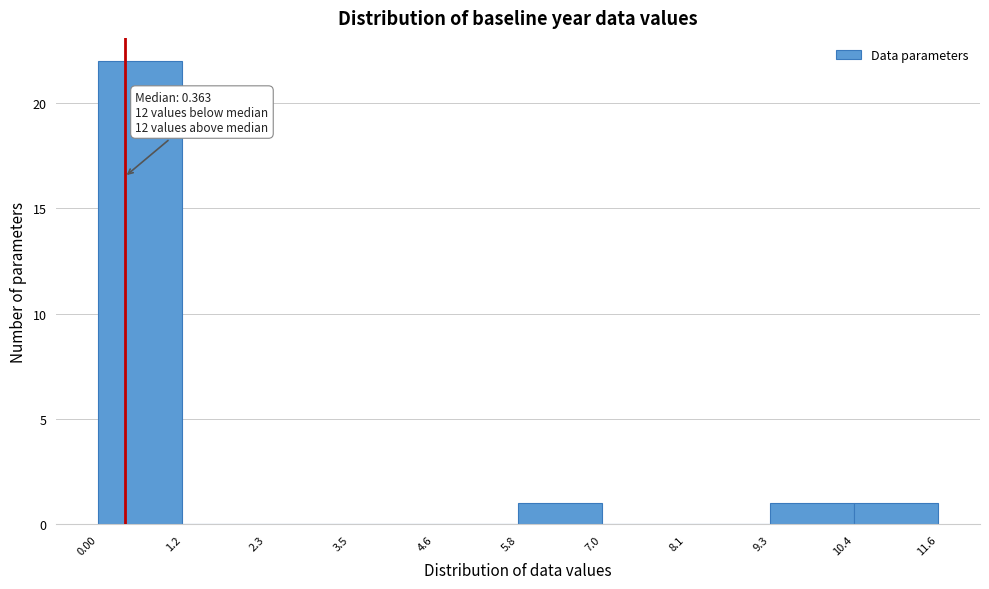

Which range on the x-axis has the tallest bar?

0.00 to 1.2